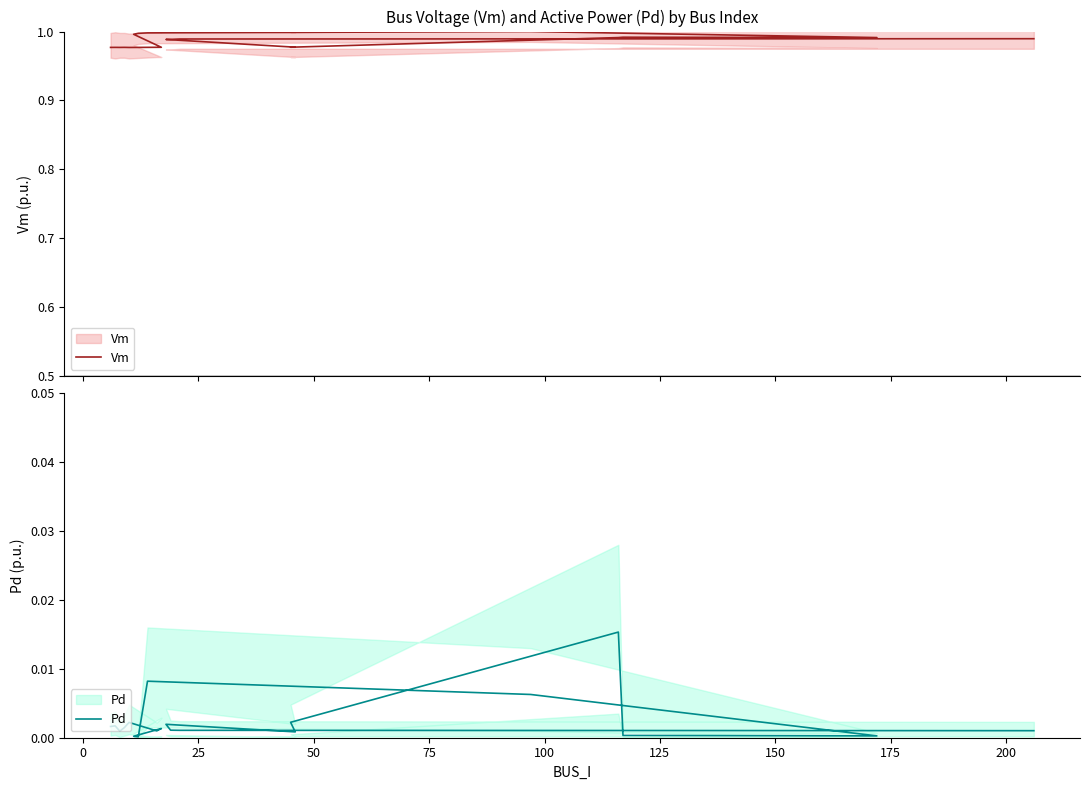

True or false: Vm and Pd intersect in this chart.

False